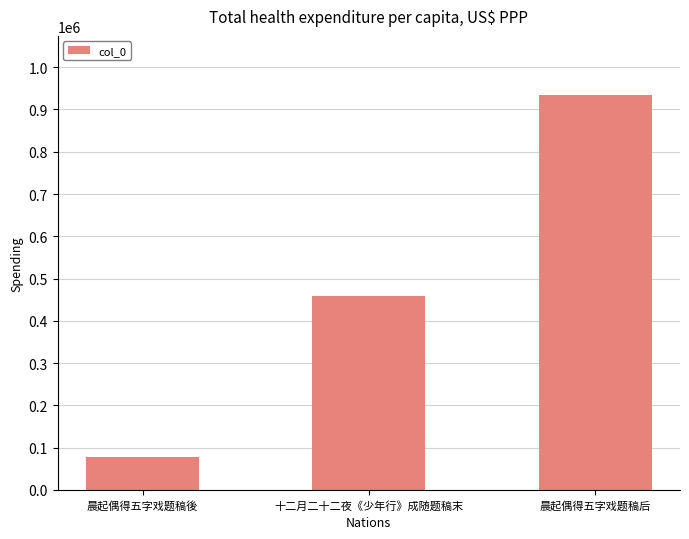

Are the bars grouped side by side (vs. stacked)?

No